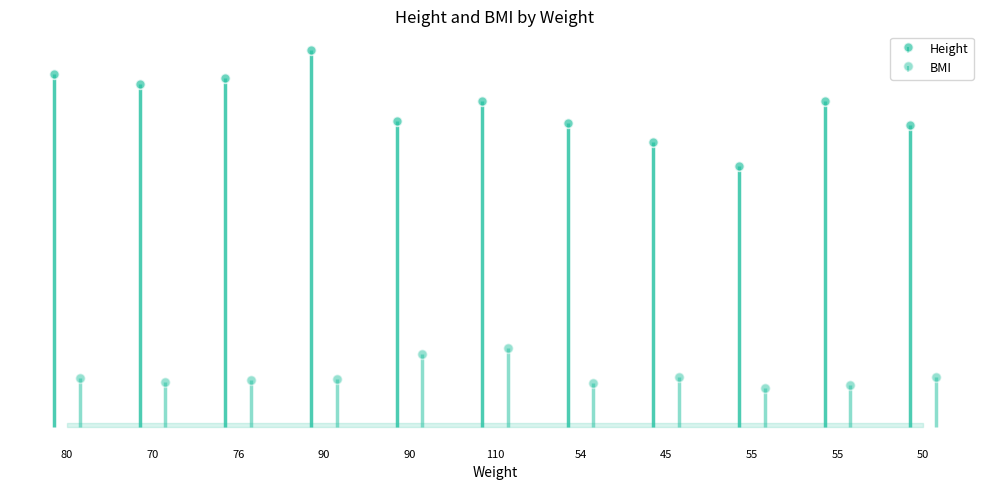

What is the sum of the Height values at 76 and 70?

353.0